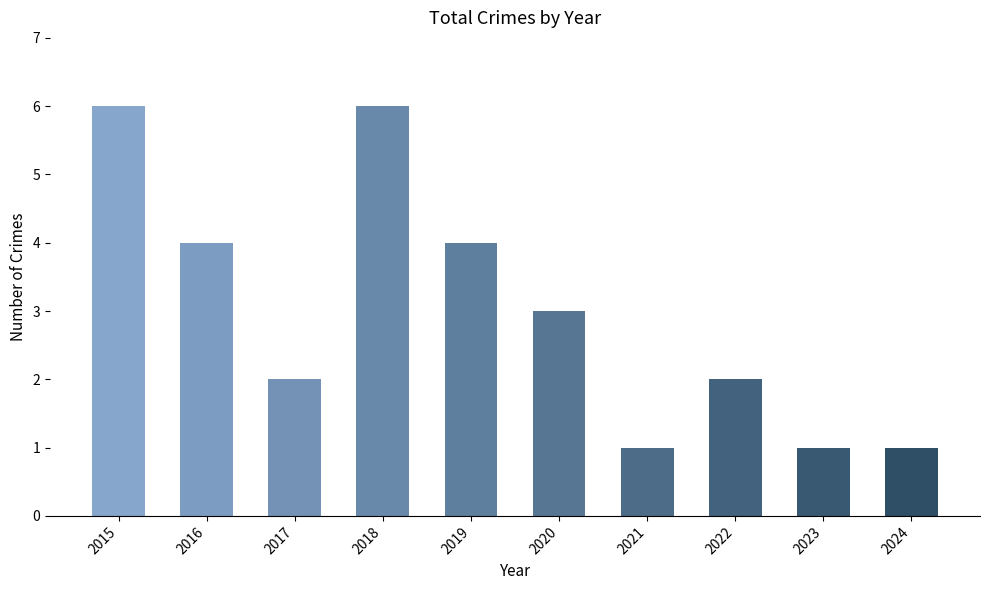

Between 2019 and 2015, which is larger?

2015